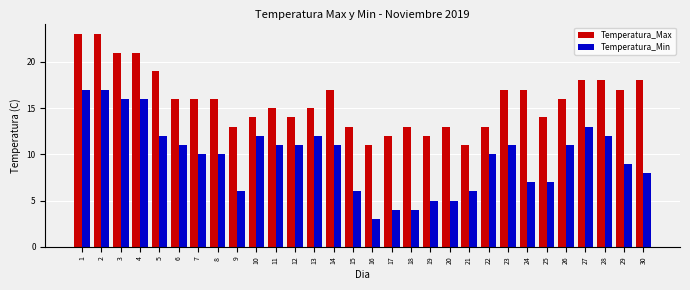

How many data points does each series have?

30